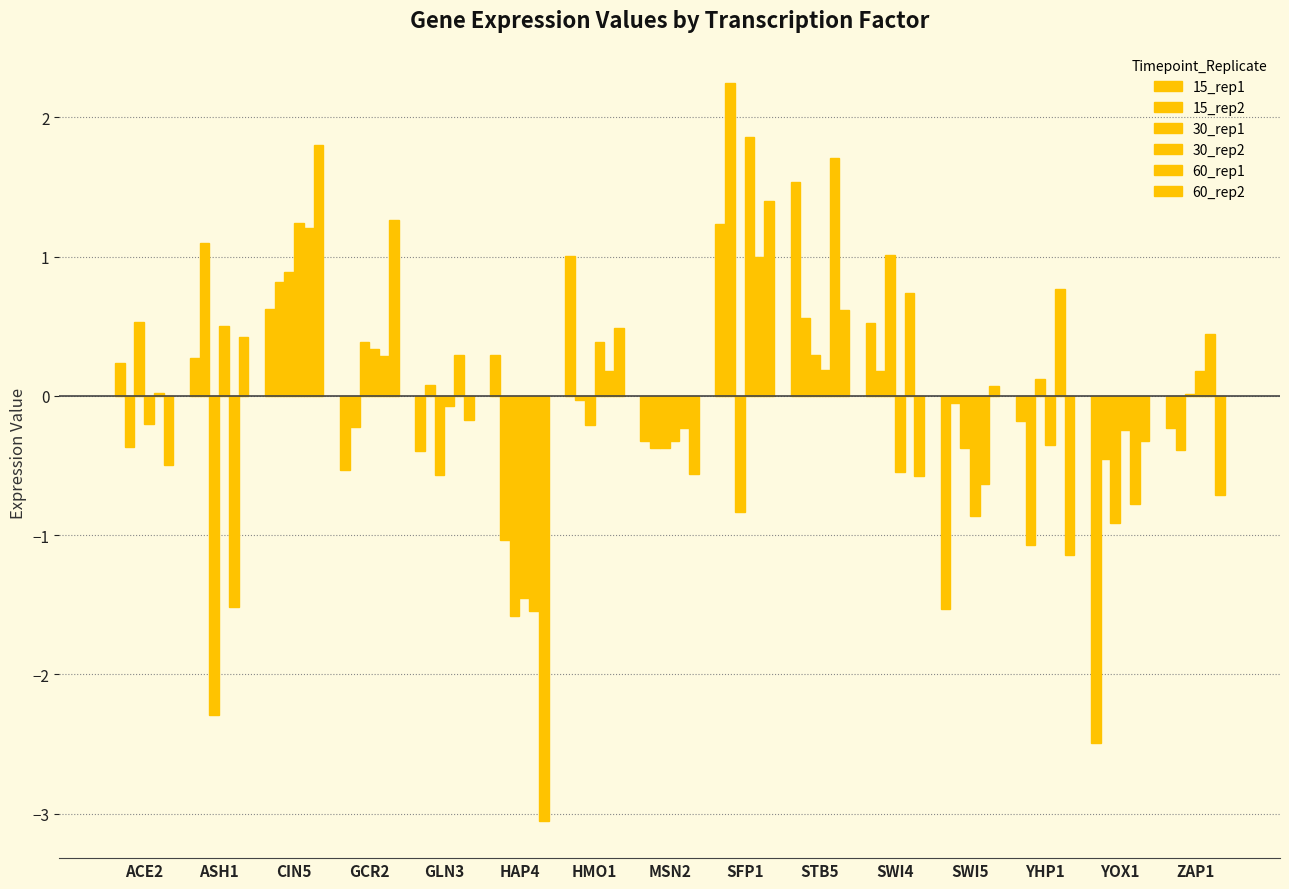

List the labels in order of 15_rep2 value, largest first.

SFP1, ASH1, CIN5, STB5, SWI4, GLN3, HMO1, SWI5, GCR2, ACE2, MSN2, ZAP1, YOX1, HAP4, YHP1